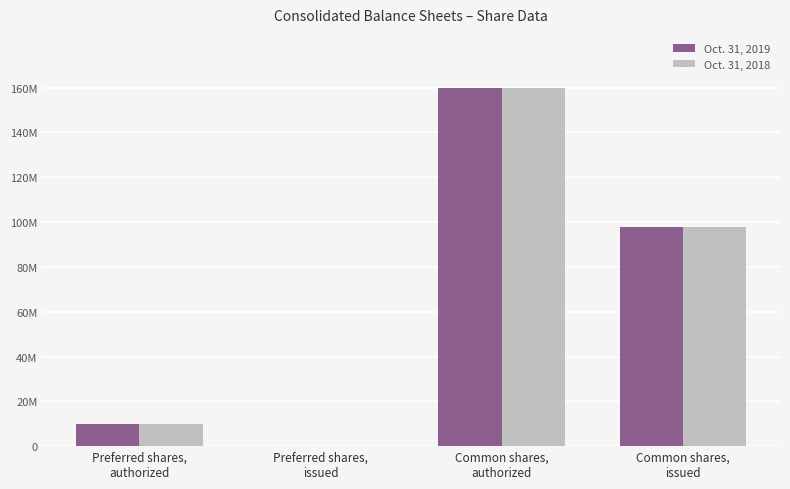

Reading left to right, what are all the values shown in this chart?

Oct. 31, 2019: Preferred shares,
authorized=10000000	Preferred shares,
issued=0	Common shares,
authorized=160000000	Common shares,
issued=98023000
Oct. 31, 2018: Preferred shares,
authorized=10000000	Preferred shares,
issued=0	Common shares,
authorized=160000000	Common shares,
issued=98023000